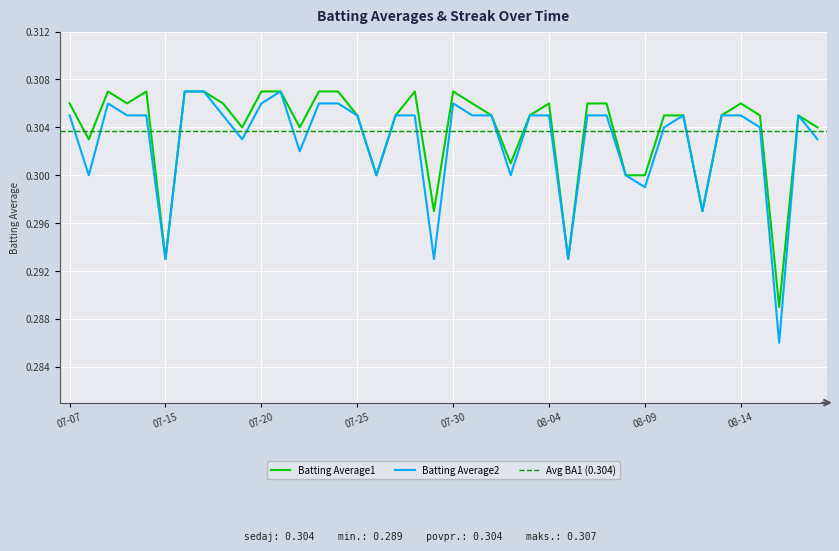

The value of Batting Average2 at 2010-08-12 is 0.3. True or false?

True